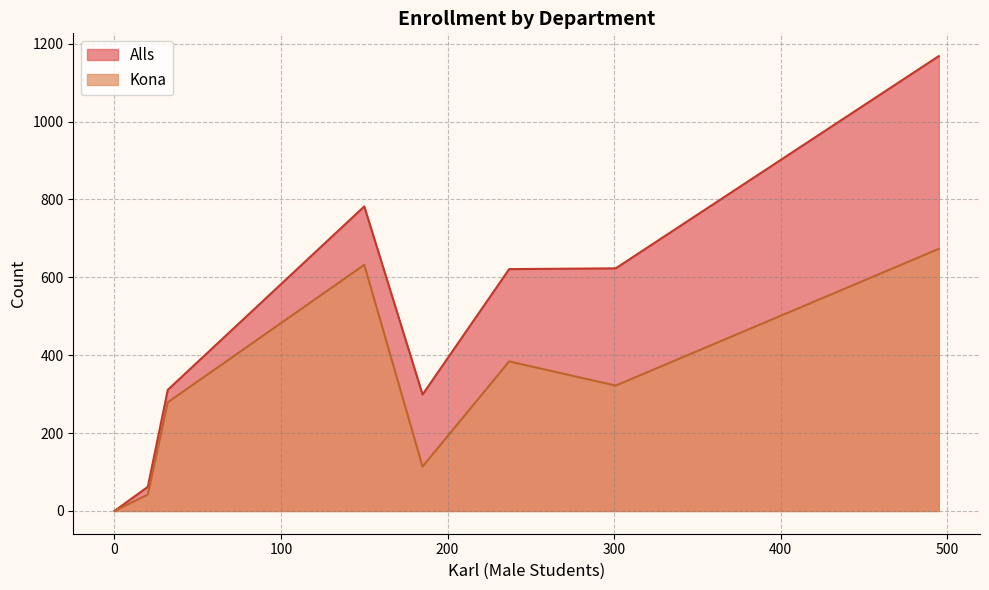

Which series has the largest range (max minus min)?

Alls